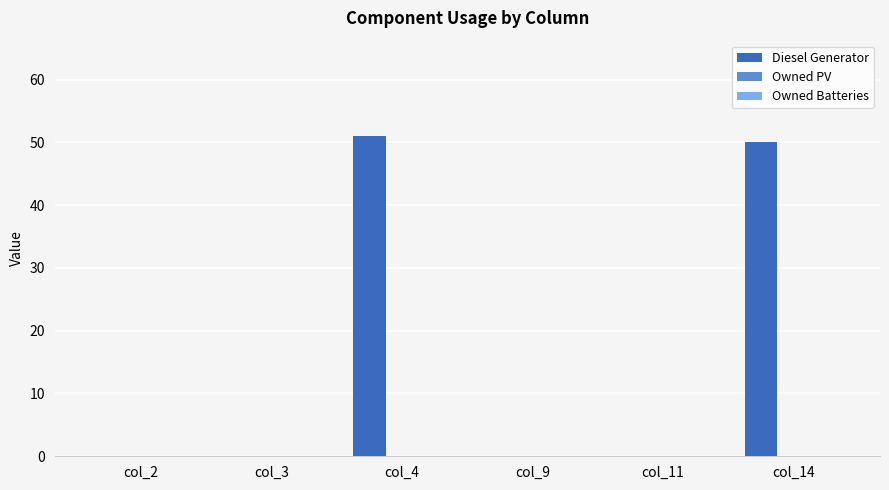

True or false: the data shows -20 at col_9.

False